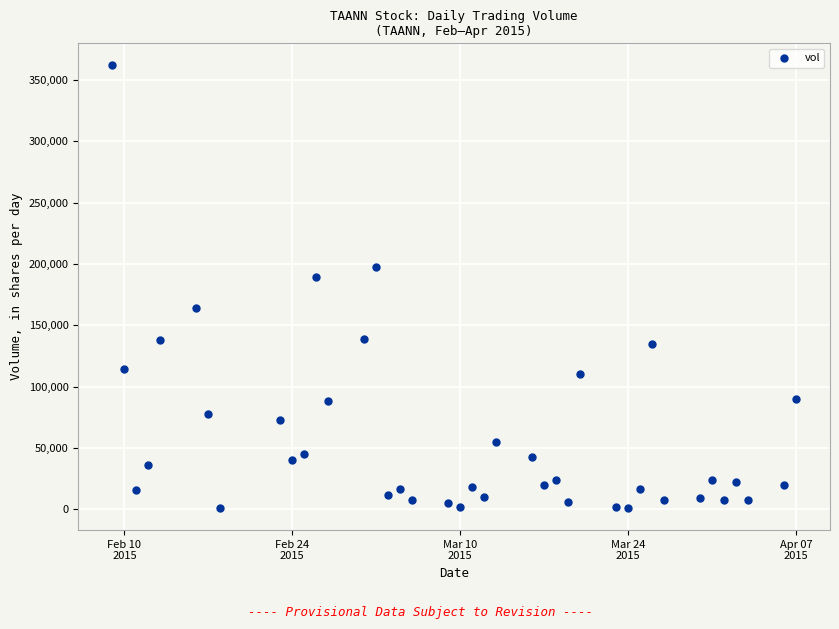

What Y value in the scatter plot is closest to 181500?

189600